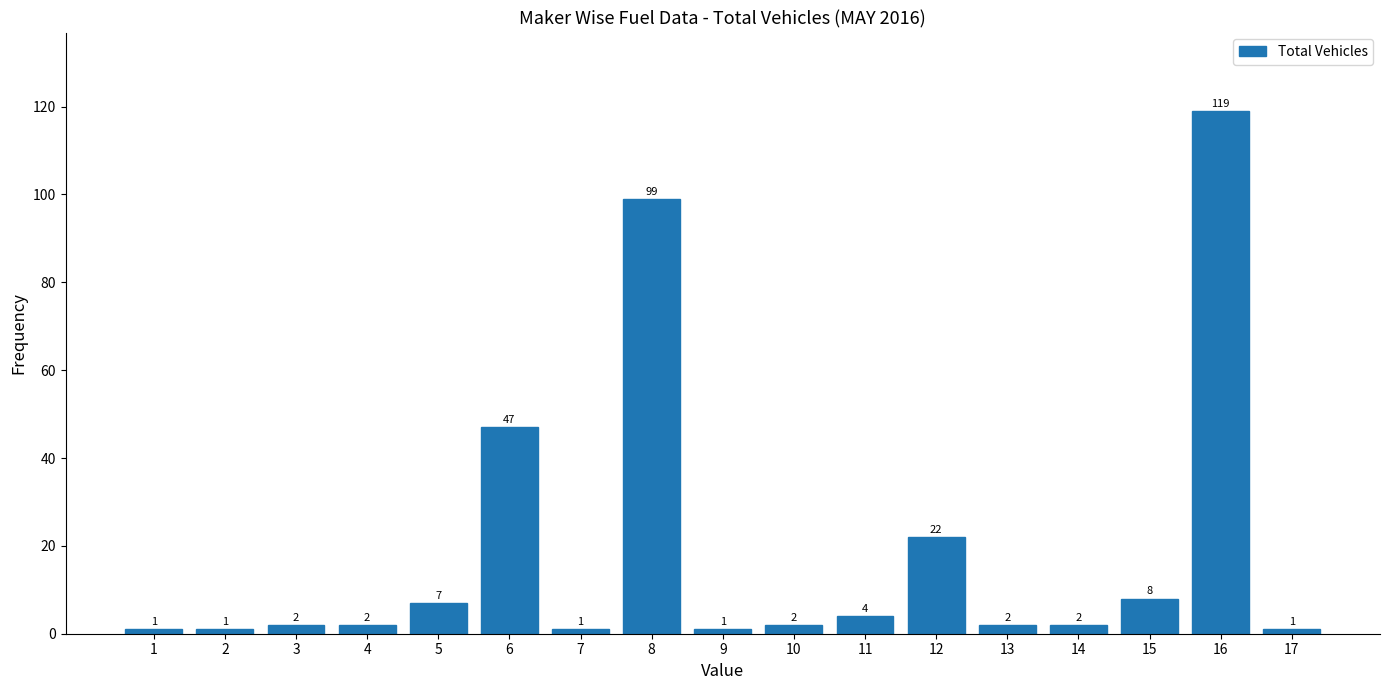

Reading left to right, what are all the values shown in this chart?

1	1	2	2	7	47	1	99	1	2	4	22	2	2	8	119	1